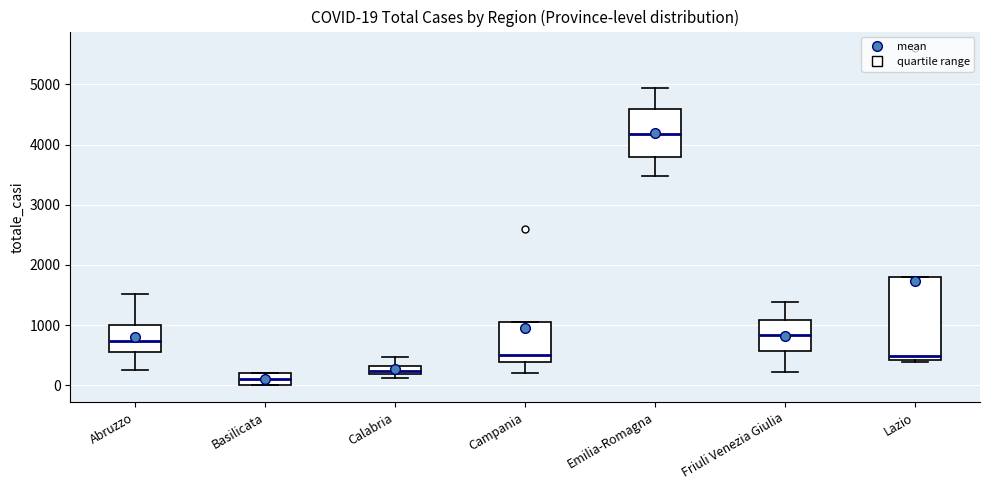

Which box has the lowest median line?

Basilicata